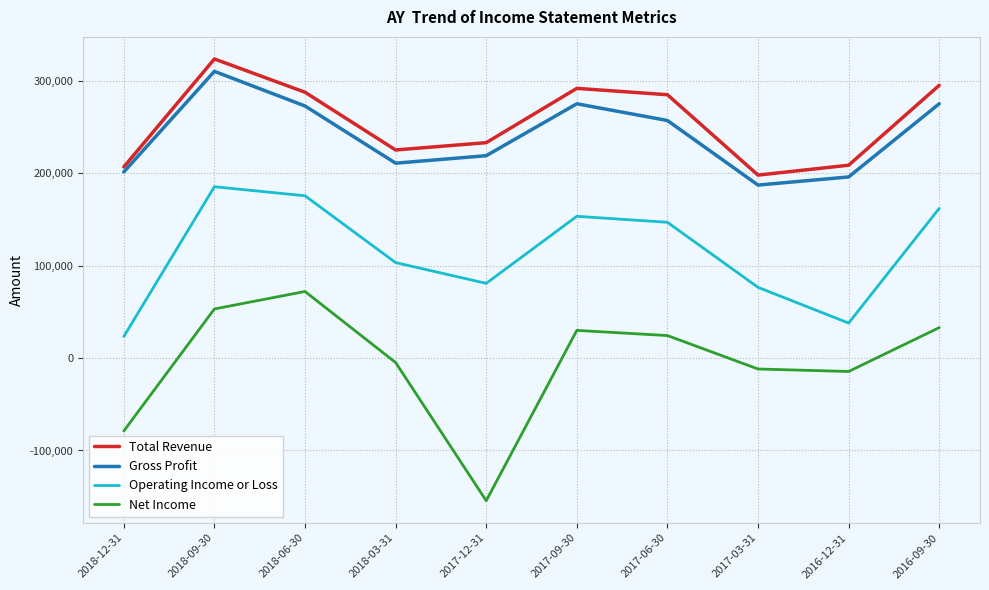

Which series has the largest total across all categories?

Total Revenue